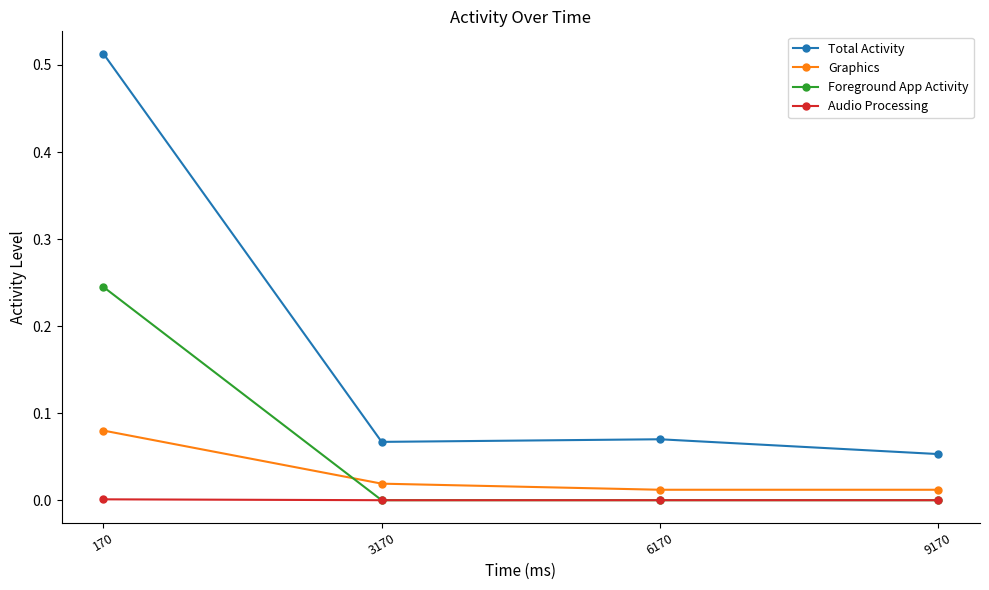

List the series in order of their peak value, lowest first.

Audio Processing, Graphics, Foreground App Activity, Total Activity